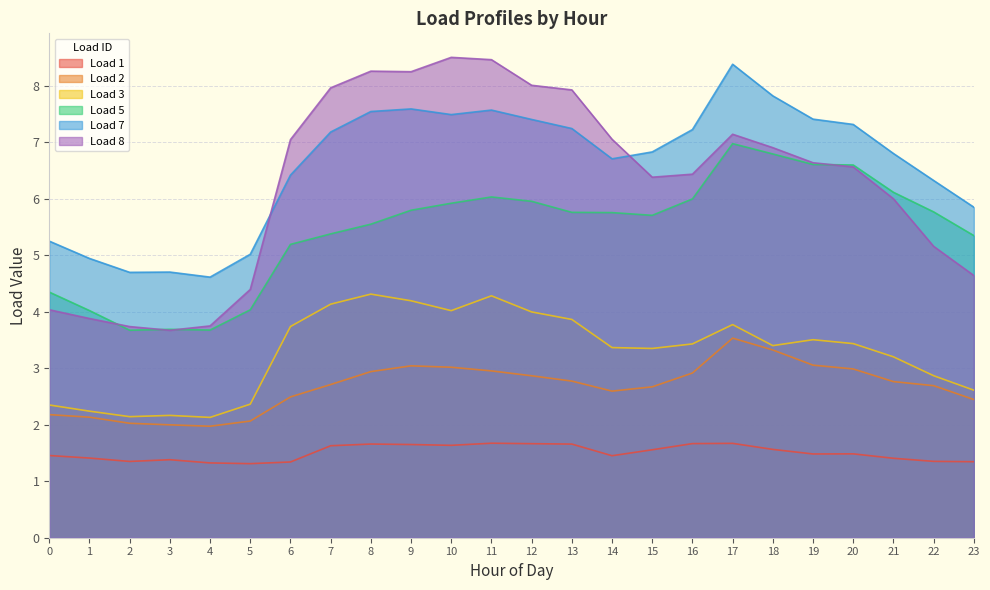

Reading left to right, list all the values displayed in this chart.

Load 1: 1.5	1.4	1.4	1.4	1.3	1.3	1.3	1.6	1.7	1.7	1.6	1.7	1.7	1.7	1.5	1.6	1.7	1.7	1.6	1.5	1.5	1.4	1.4	1.3
Load 2: 2.2	2.1	2.0	2.0	2.0	2.1	2.5	2.7	2.9	3.0	3.0	3.0	2.9	2.8	2.6	2.7	2.9	3.5	3.3	3.1	3.0	2.8	2.7	2.4
Load 3: 2.4	2.2	2.1	2.2	2.1	2.4	3.7	4.1	4.3	4.2	4.0	4.3	4.0	3.9	3.4	3.4	3.4	3.8	3.4	3.5	3.4	3.2	2.9	2.6
Load 5: 4.3	4.0	3.7	3.7	3.7	4.0	5.2	5.4	5.6	5.8	5.9	6.0	6.0	5.8	5.8	5.7	6.0	7.0	6.8	6.6	6.6	6.1	5.8	5.4
Load 7: 5.3	4.9	4.7	4.7	4.6	5.0	6.4	7.2	7.5	7.6	7.5	7.6	7.4	7.2	6.7	6.8	7.2	8.4	7.8	7.4	7.3	6.8	6.3	5.9
Load 8: 4.0	3.9	3.7	3.7	3.8	4.4	7.1	8.0	8.3	8.3	8.5	8.5	8.0	7.9	7.1	6.4	6.4	7.1	6.9	6.6	6.6	6.0	5.2	4.6